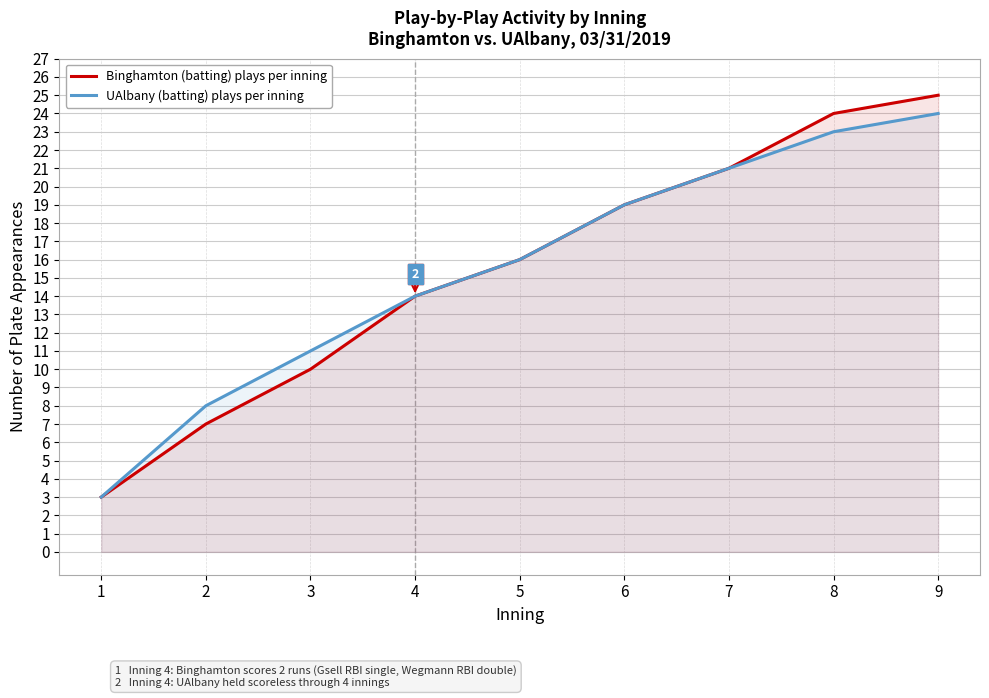

Does the chart display data point markers on the line(s)?

No